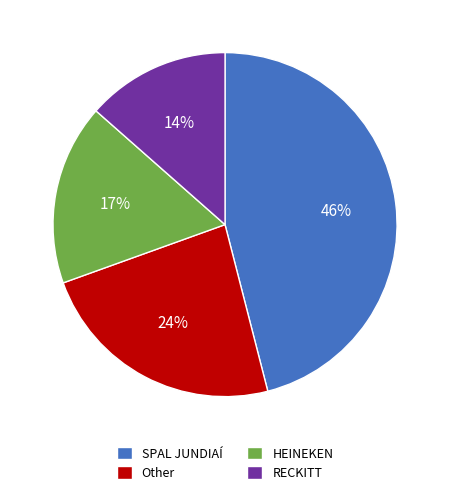

Combined, do RECKITT and Other account for over 50%?

No